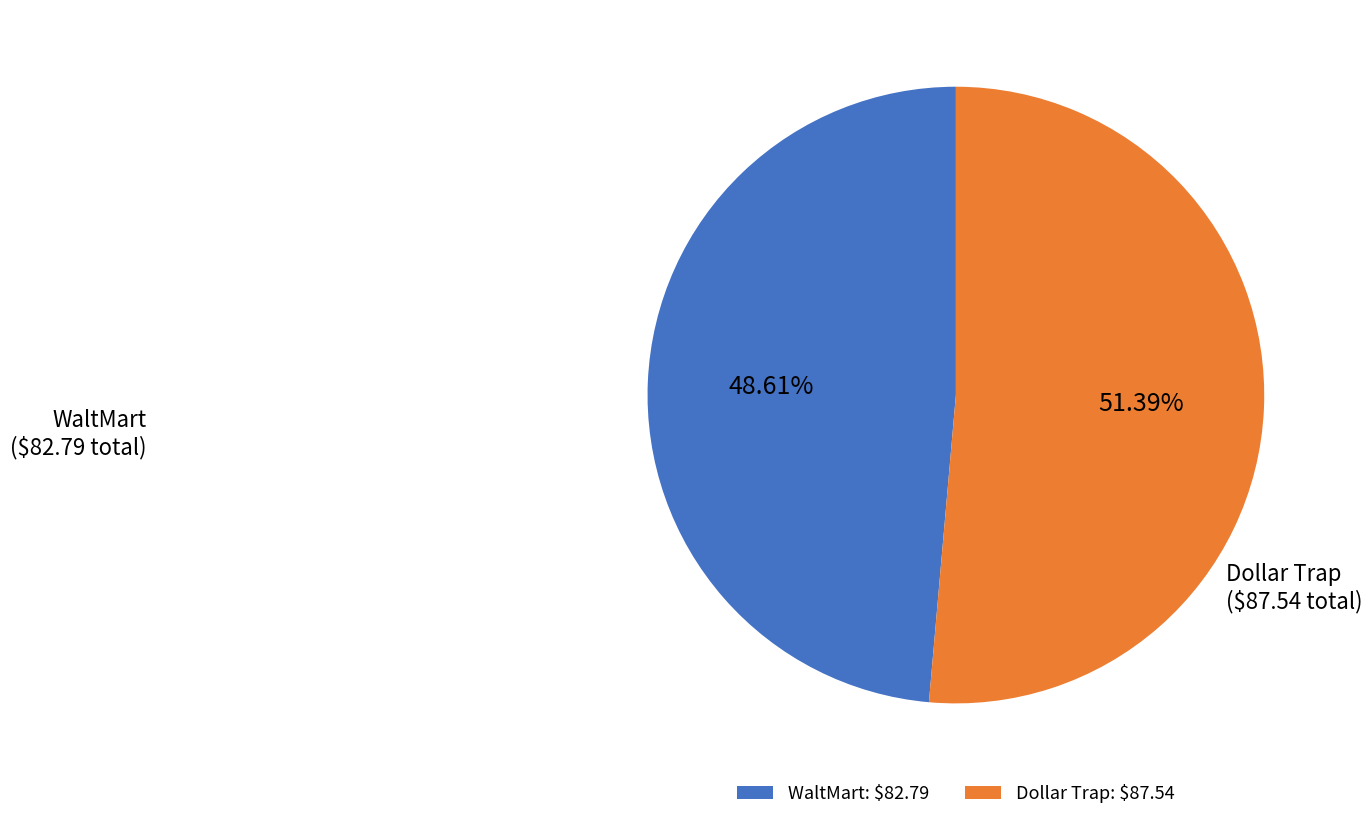

Rank the categories by value from lowest to highest.

WaltMart: $82.79, Dollar Trap: $87.54